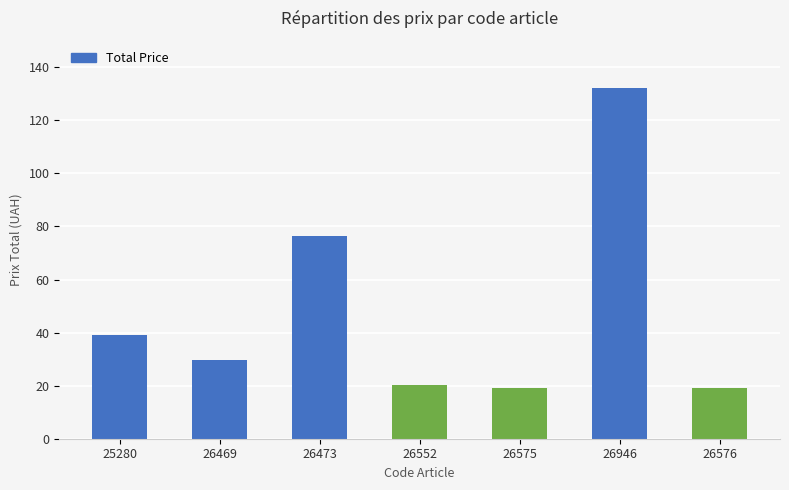

What is the average value?

48.0